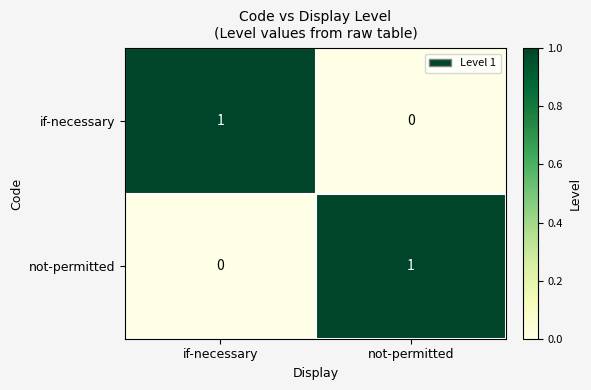

True or false: not-permitted has a value of 0 at if-necessary.

True